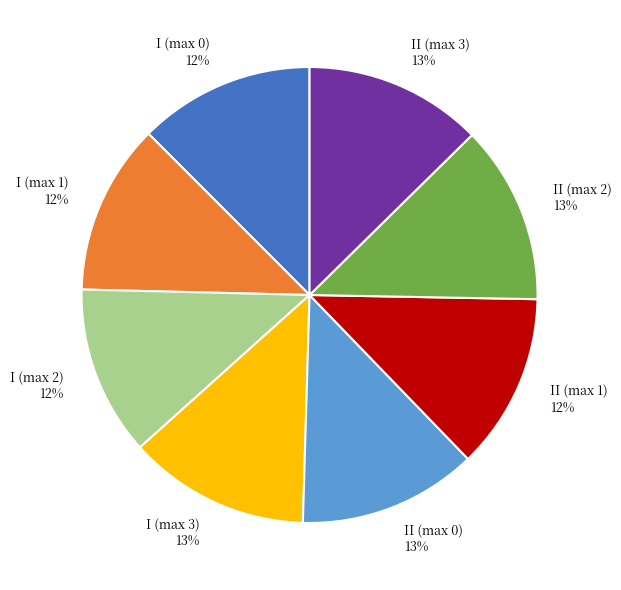

Is I (max 2) the majority of the pie?

No